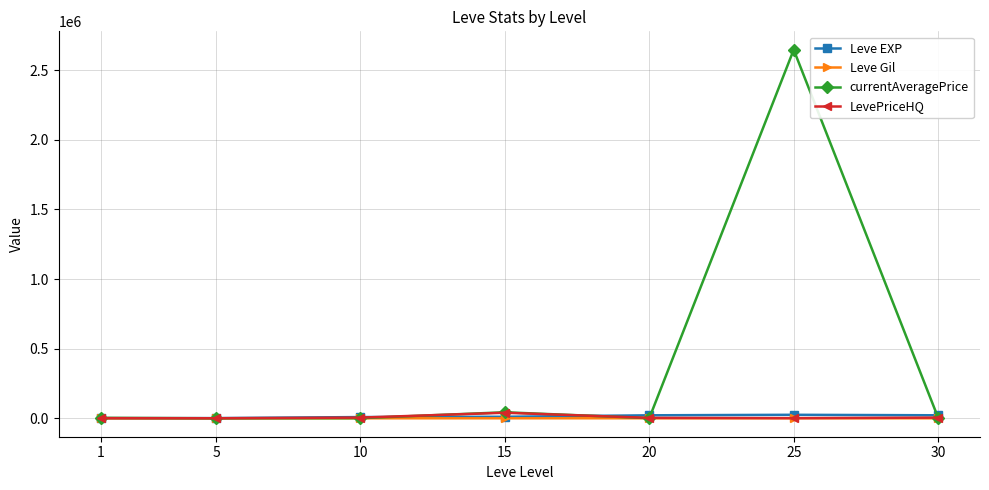

What is the total value across all series at 25?

2673233.5